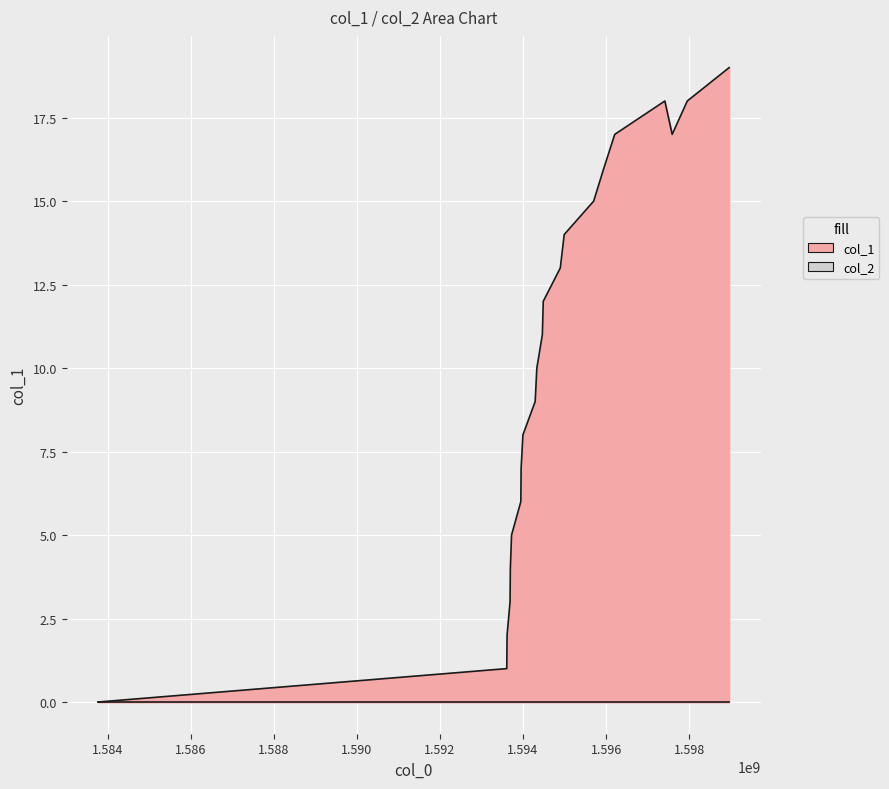

Does the chart display data point markers on the line(s)?

No